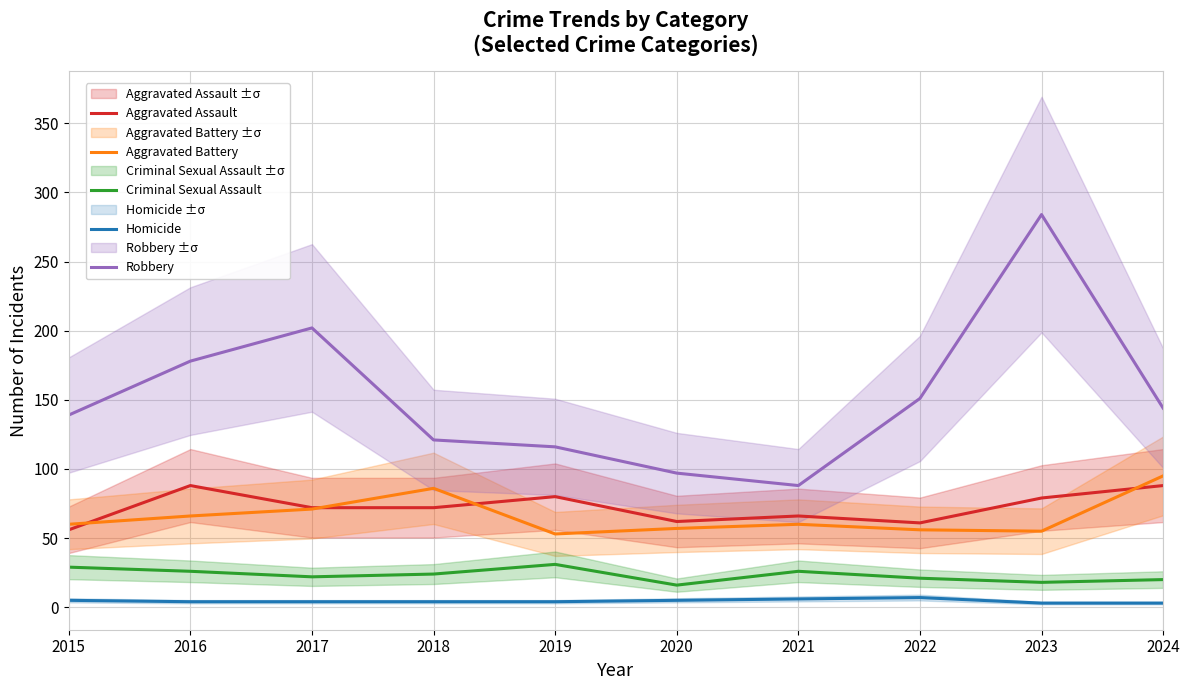

Is it true that Robbery equals 256 at 2022?

False